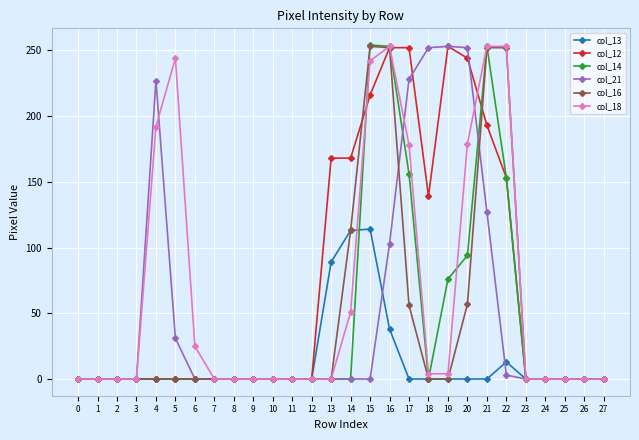

True or false: col_21 has more than 0 points higher than both neighbors.

True